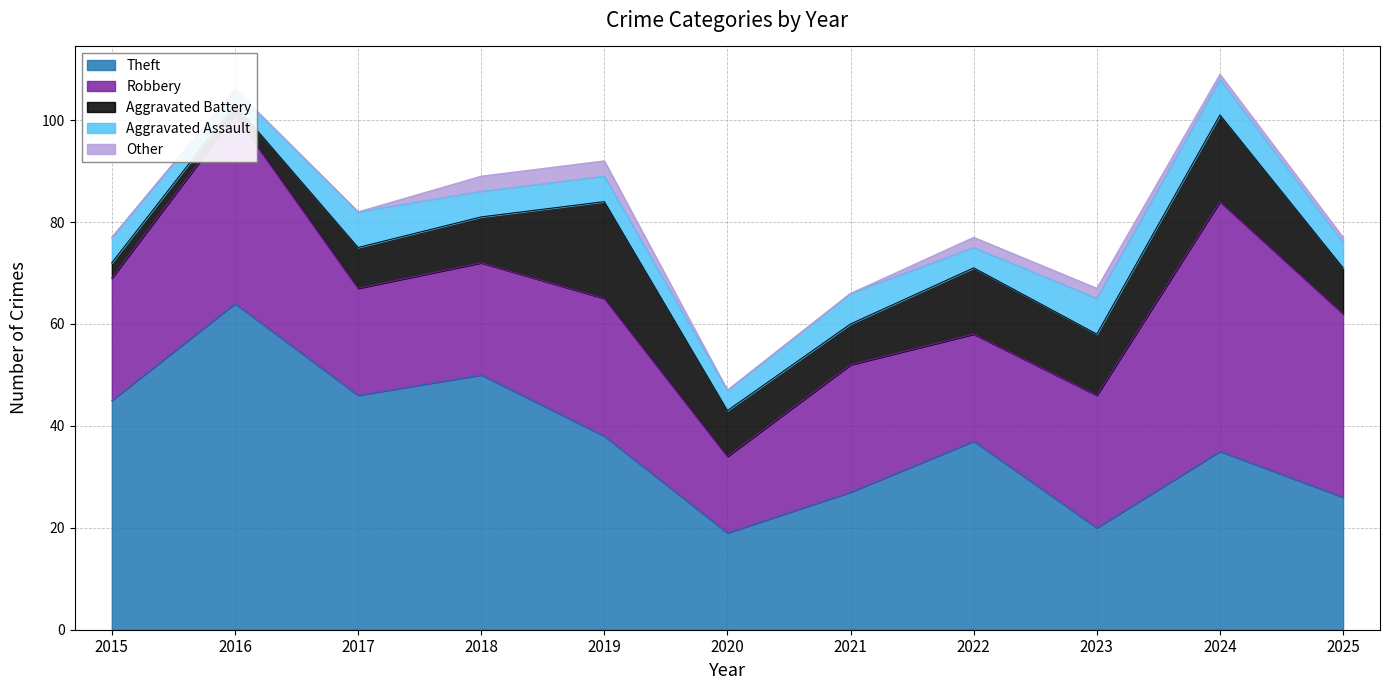

Reading left to right, extract all data points from this chart.

Theft: 2015=45	2016=64	2017=46	2018=50	2019=38	2020=19	2021=27	2022=37	2023=20	2024=35	2025=26
Robbery: 2015=24	2016=37	2017=21	2018=22	2019=27	2020=15	2021=25	2022=21	2023=26	2024=49	2025=36
Aggravated Battery: 2015=3	2016=2	2017=8	2018=9	2019=19	2020=9	2021=8	2022=13	2023=12	2024=17	2025=9
Aggravated Assault: 2015=5	2016=3	2017=7	2018=5	2019=5	2020=4	2021=6	2022=4	2023=7	2024=7	2025=5
Other: 2015=0	2016=0	2017=0	2018=3	2019=3	2020=0	2021=0	2022=2	2023=2	2024=1	2025=1